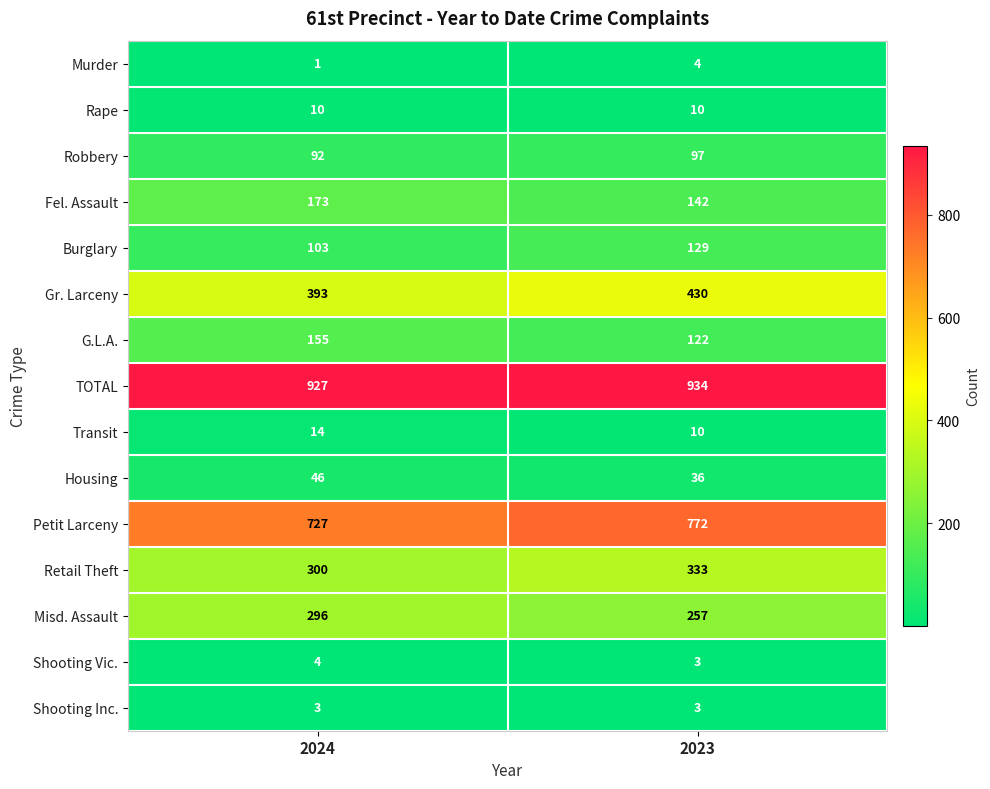

Count the number of categories in the chart.

2